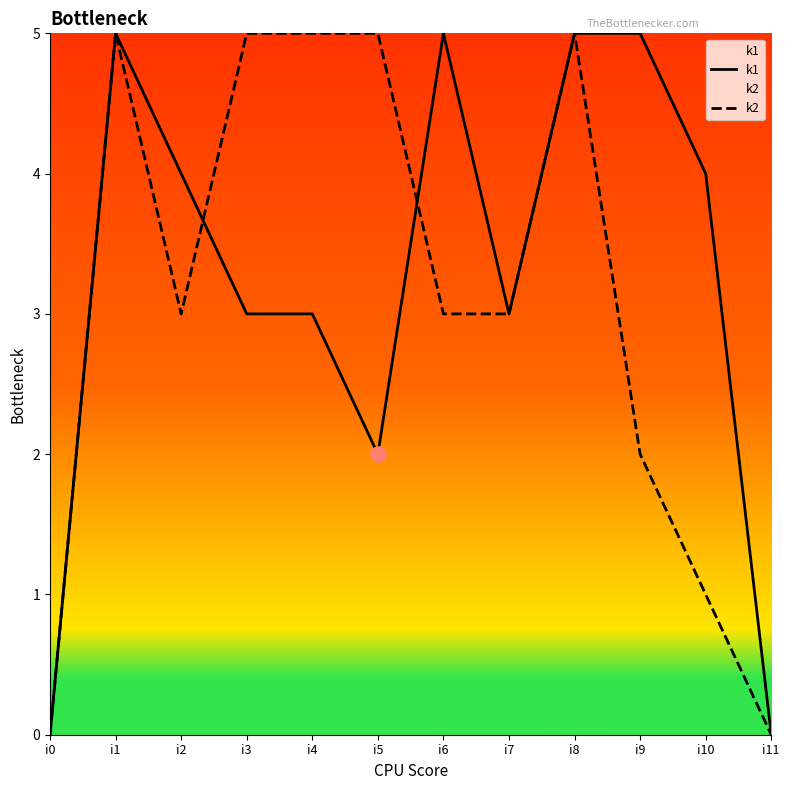

What are all the series names shown in the legend?

k1, k2